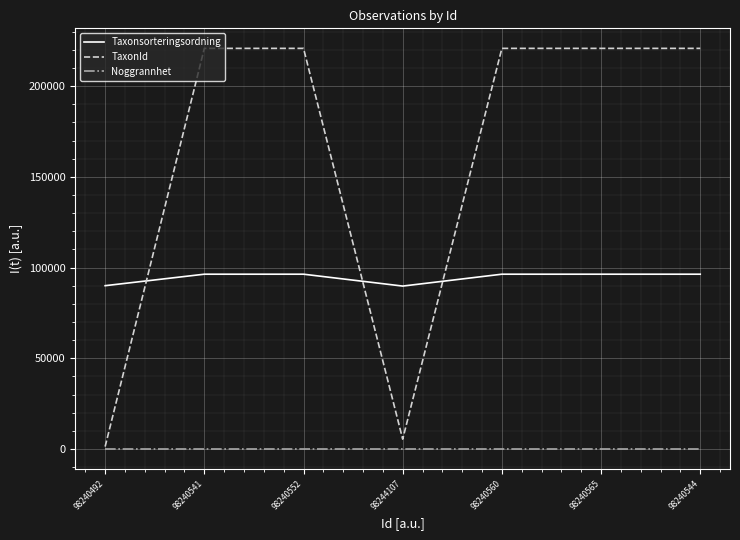

How many times do TaxonId and Taxonsorteringsordning cross each other?

3